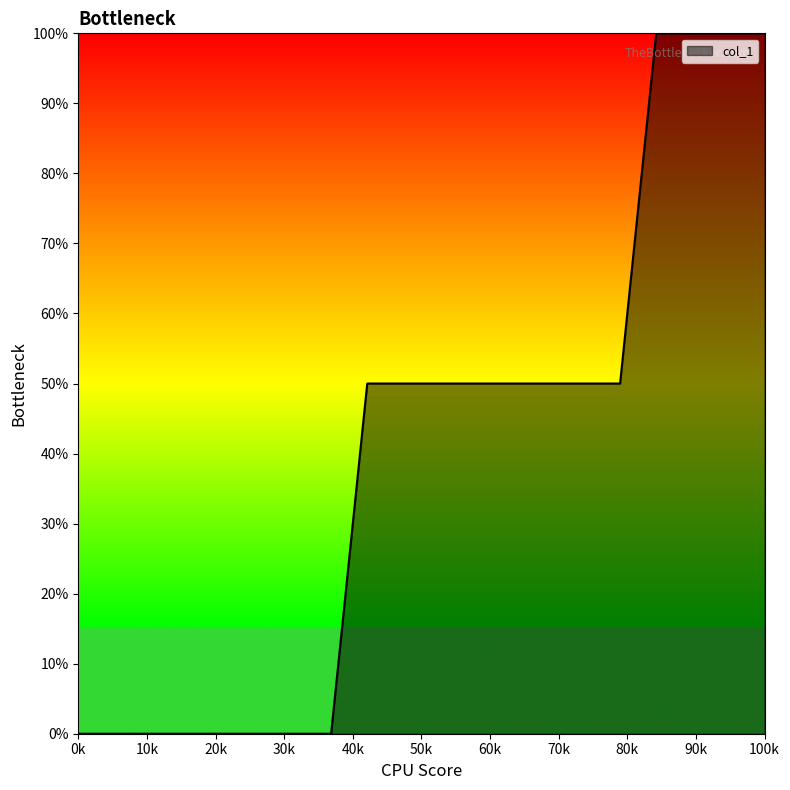

How many values are between 0 and 50?

16